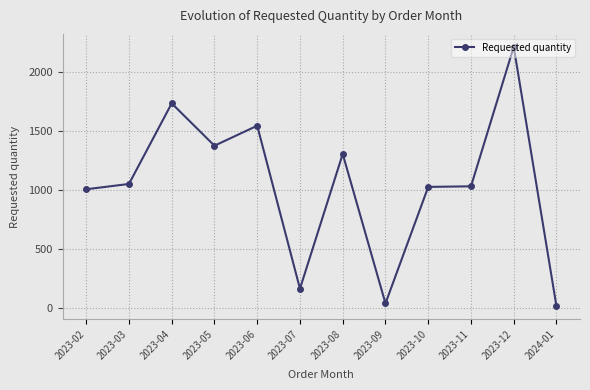

What is the change in value from 2023-06 to 2023-10?

-520